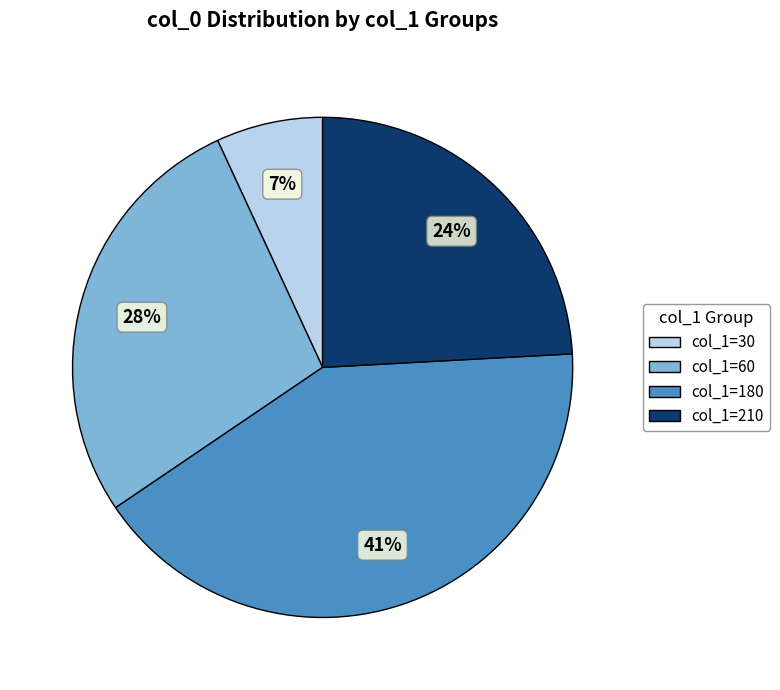

To the nearest percent, what is the difference between the largest and smallest slice percentages?

34%